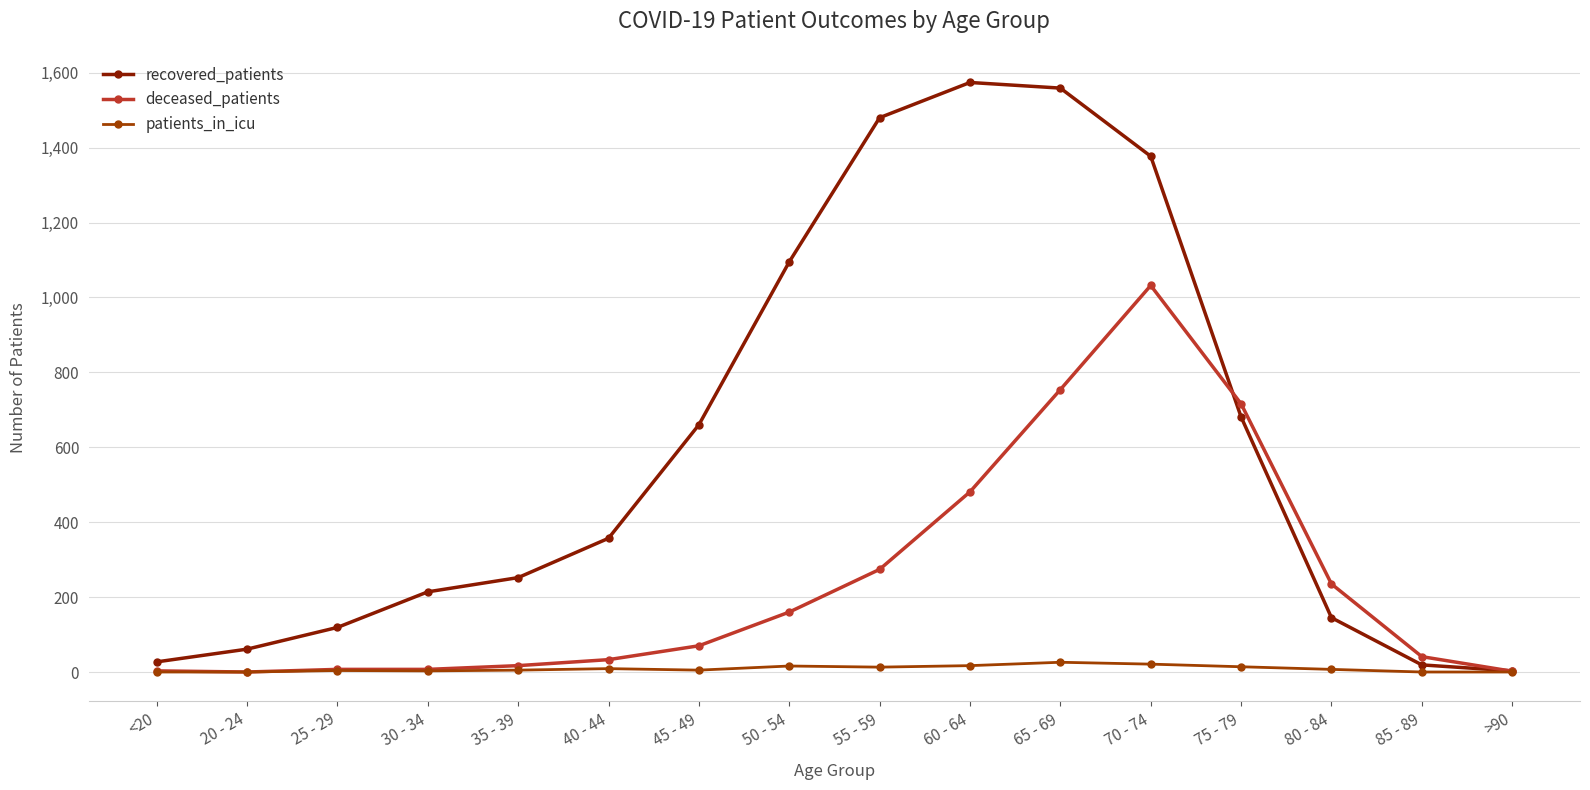

What is the difference between the recovered_patients values at 50 - 54 and 35 - 39?

843